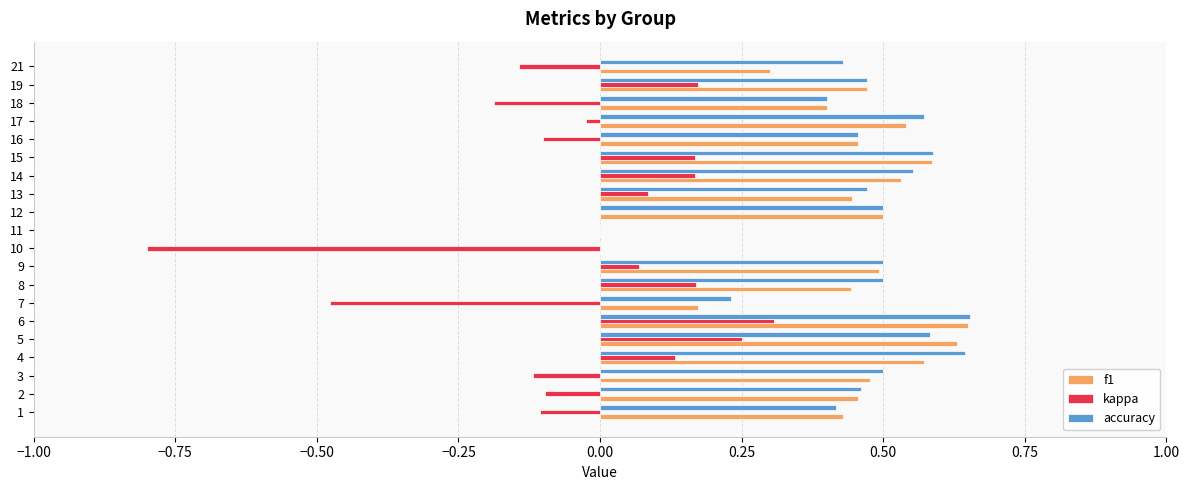

What is the total value across all series at 6?

1.6